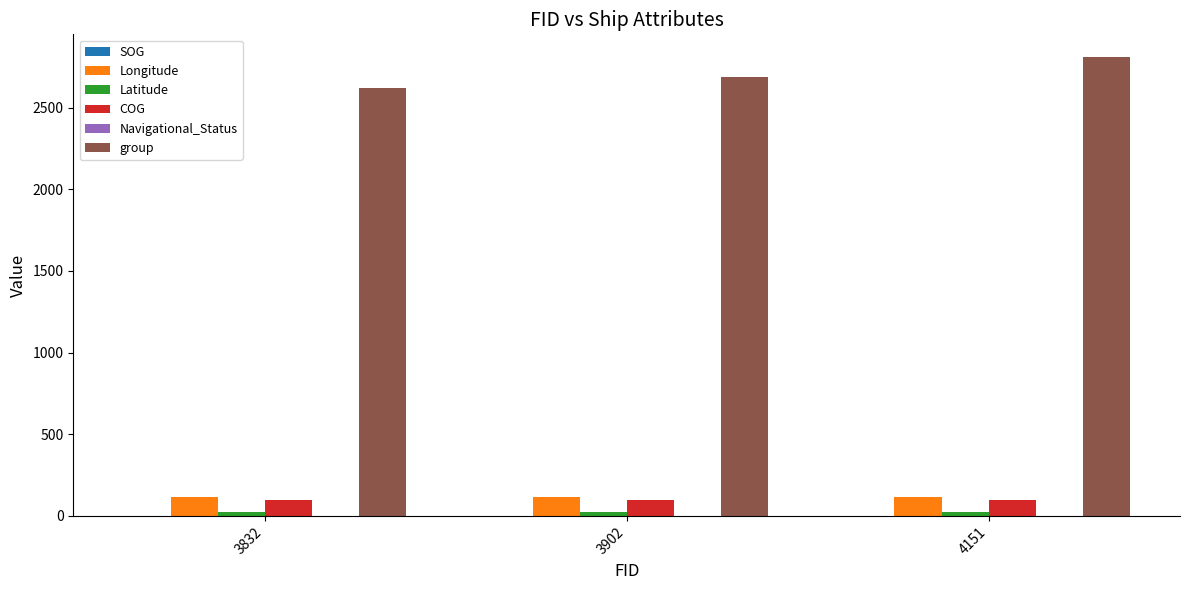

Is it true that group equals 2619.0 at 3832?

True